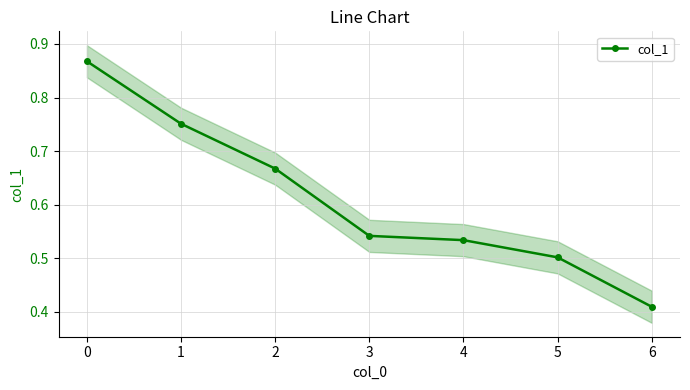

What is the average value?

0.6